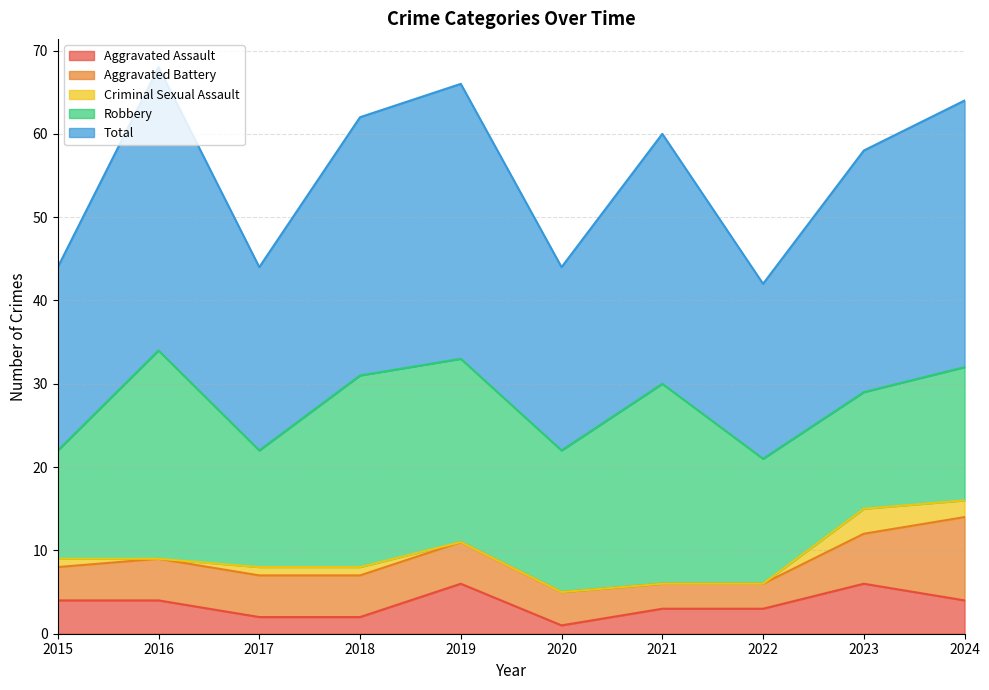

Does the chart display data point markers on the line(s)?

No